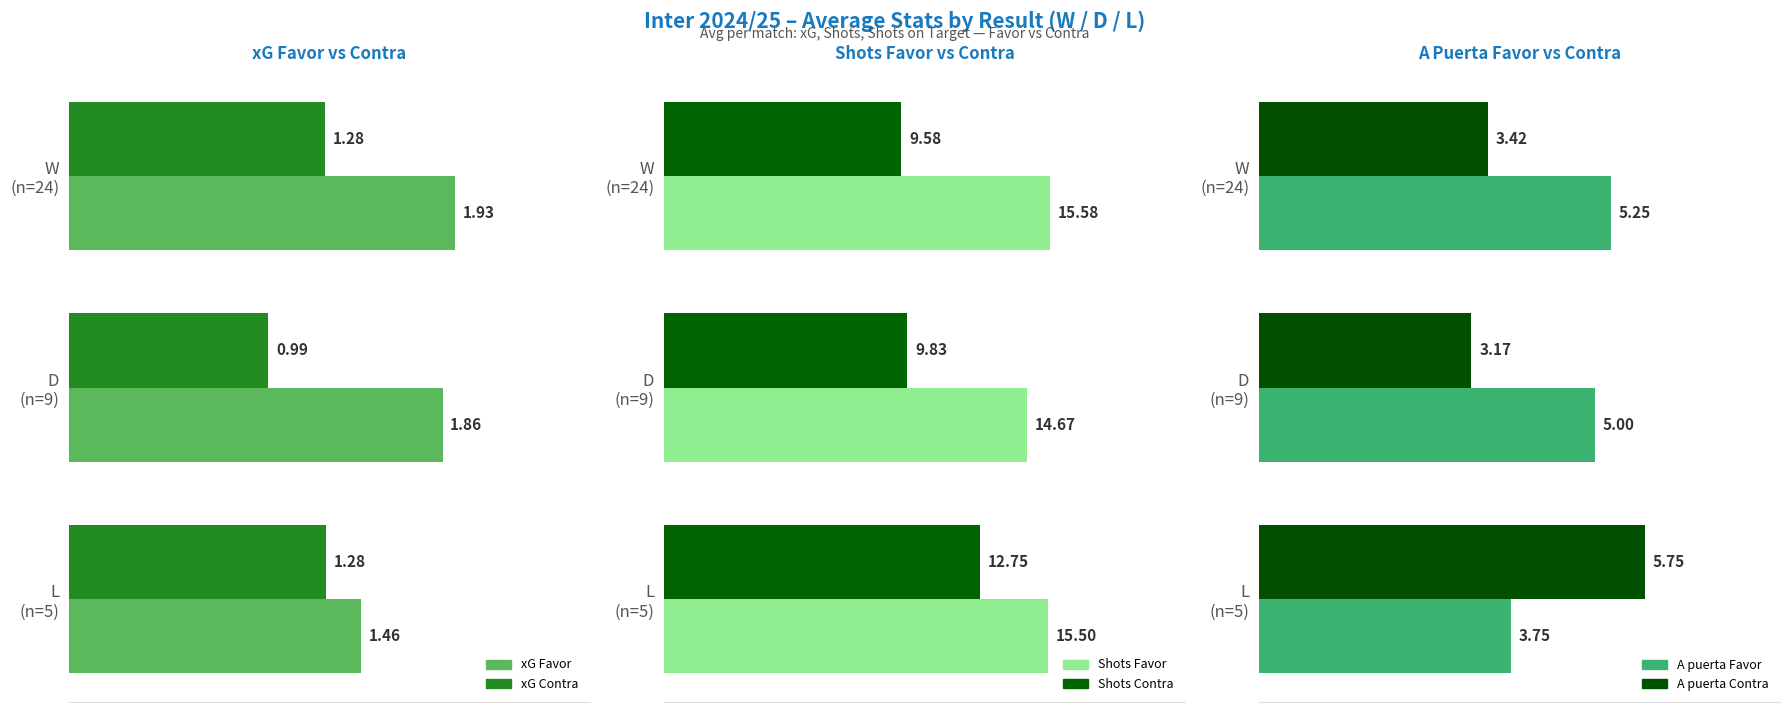

How many distinct data groups are displayed?

6